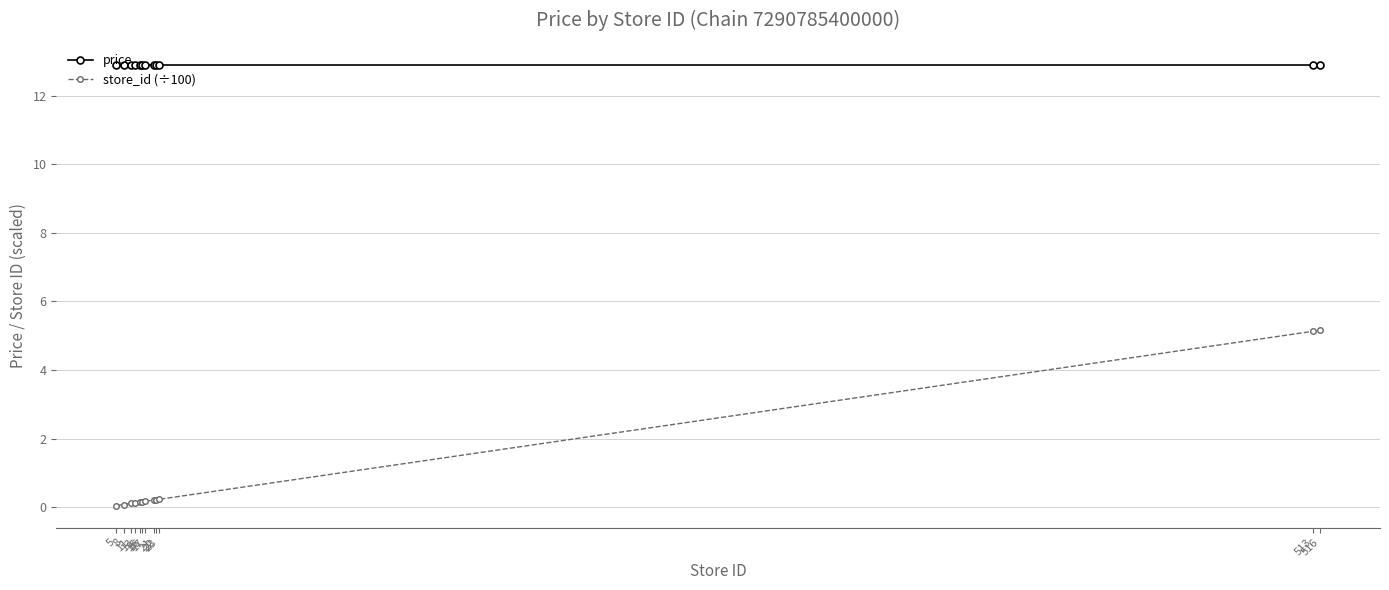

Which series changed the most between 13 and 516?

store_id (÷100)